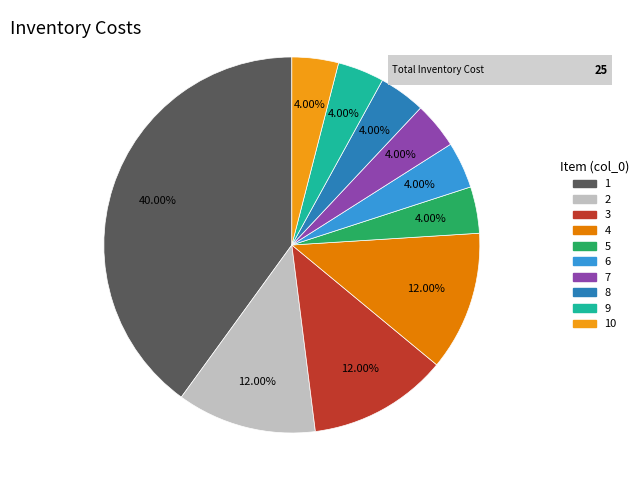

What is the ratio of the value at 10 to the value at 1?

0.1